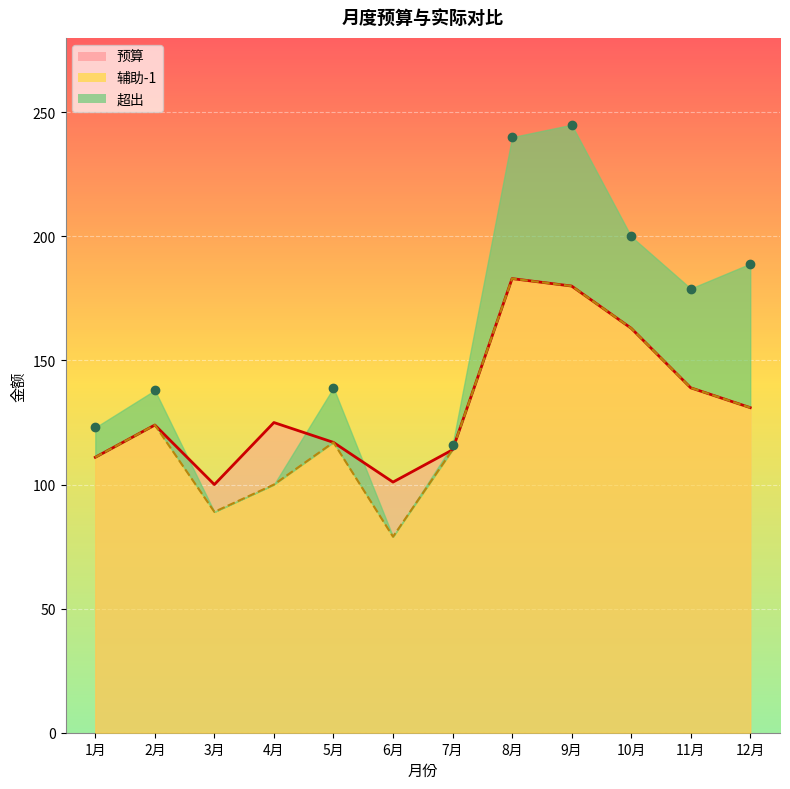

True or false: 预算 and 辅助-1 cross at least once.

False